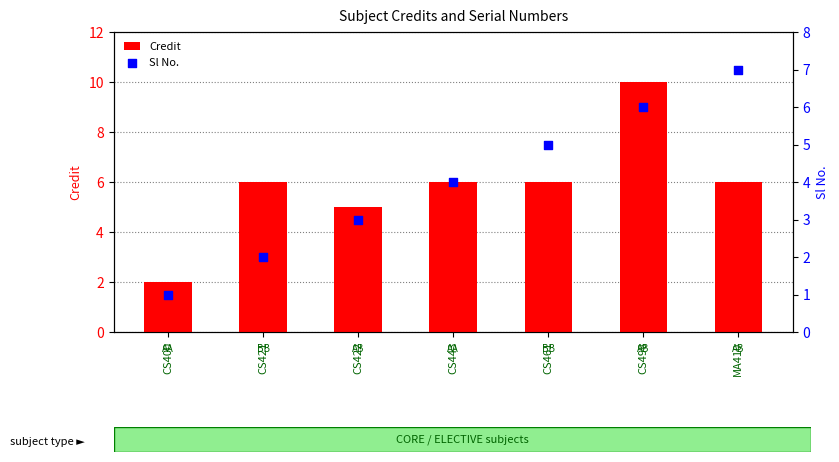

Is the value of Sl No. at CS498 greater than the value of Credit at CS498?

No